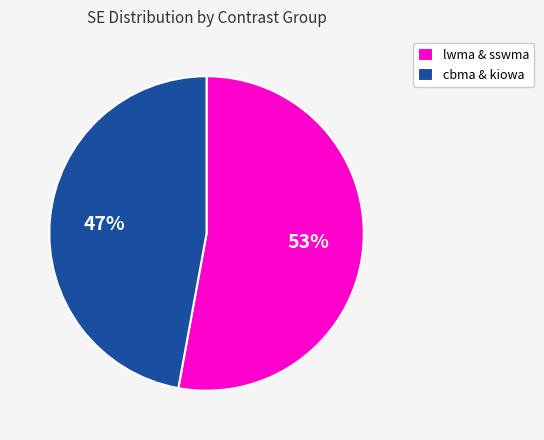

What is the majority slice?

lwma & sswma